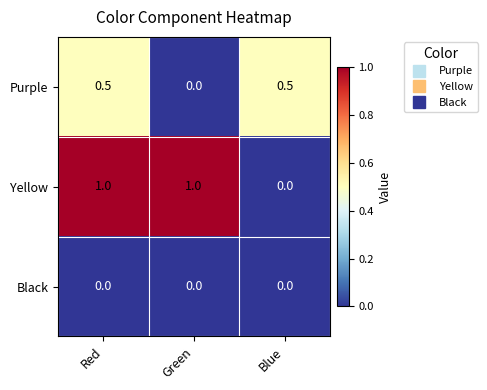

The value of Purple at Red is 0.5. True or false?

True